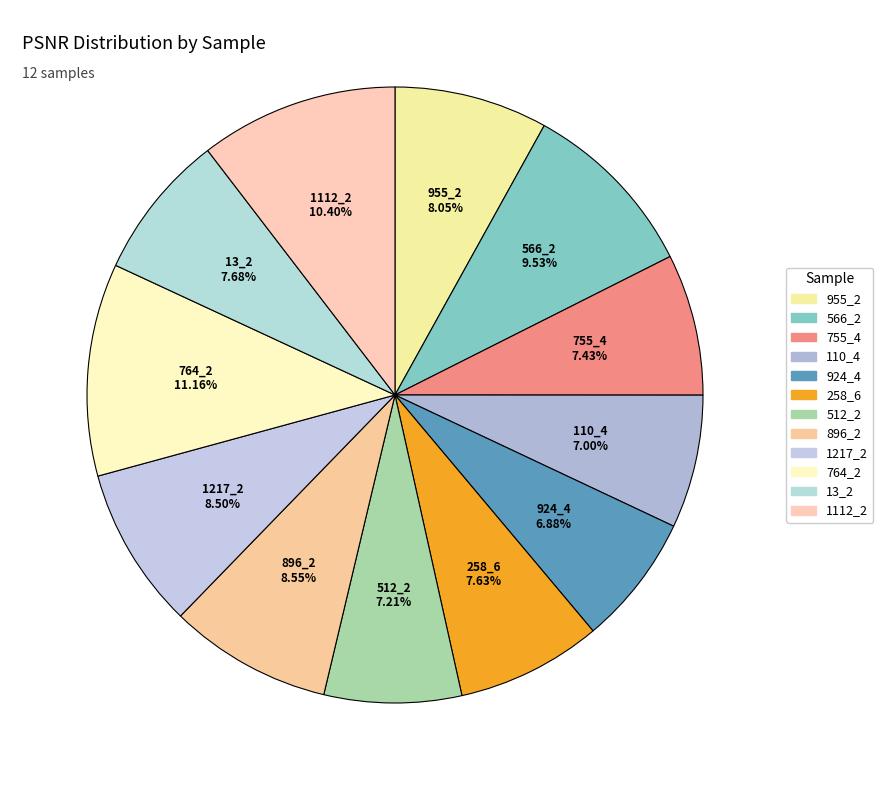

Combined, do 110_4 and 755_4 account for over 50%?

No